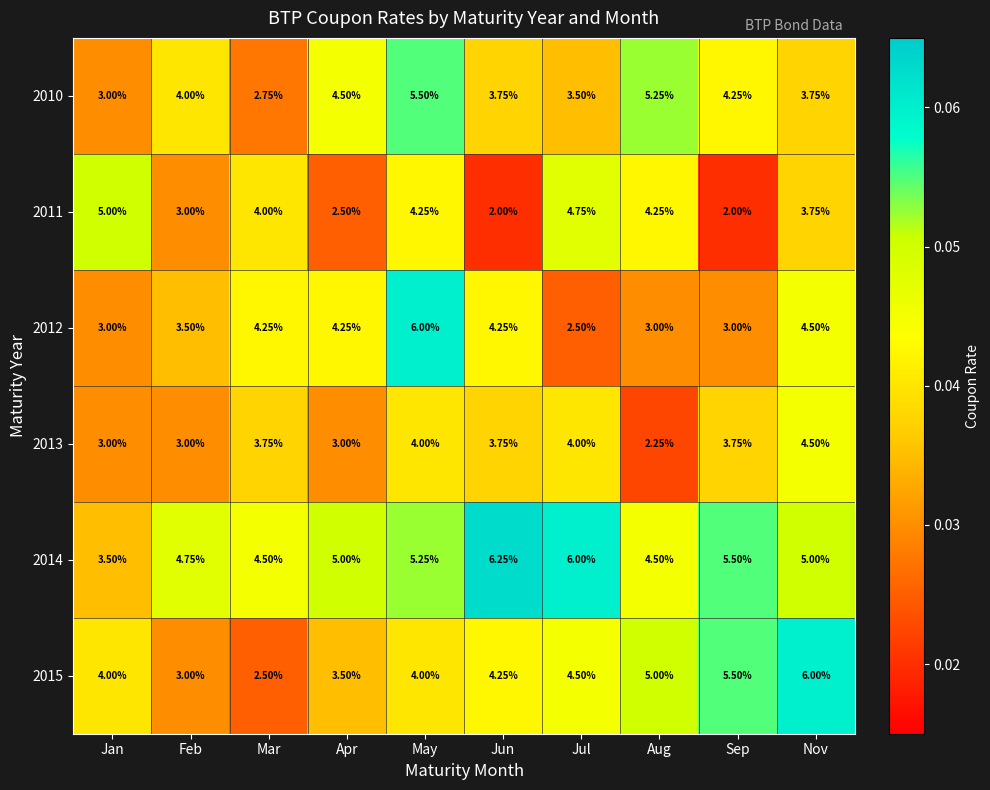

Which category has the lowest value in the 2013 series?

Aug